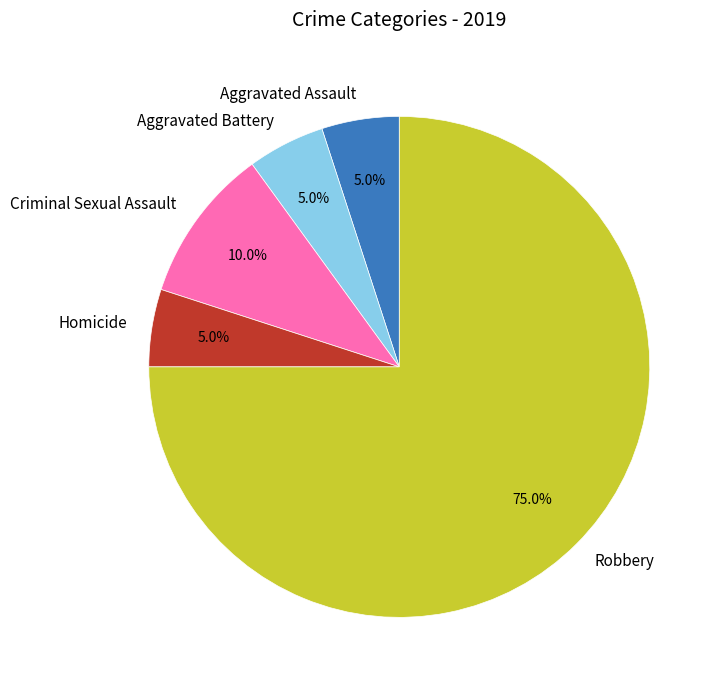

Which category has the biggest portion of the pie?

Robbery